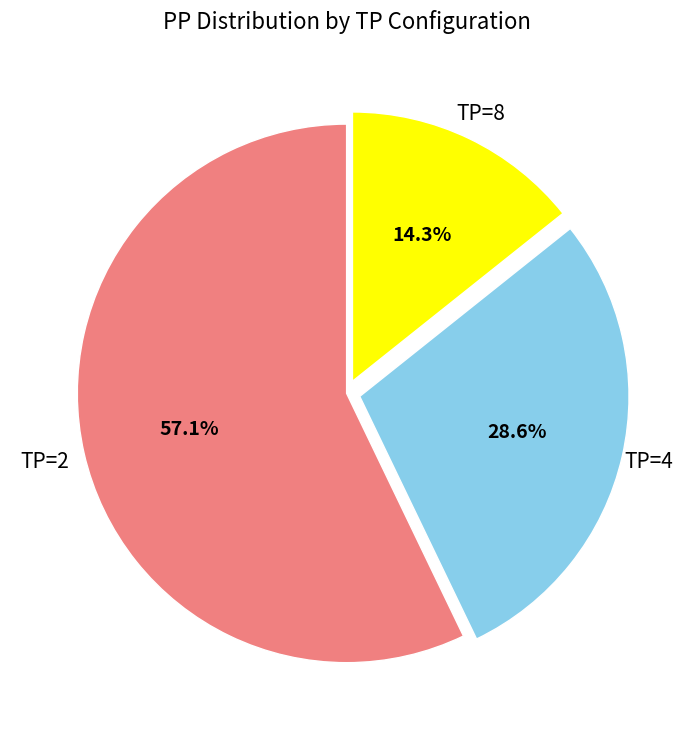

Does any single category account for the majority?

Yes